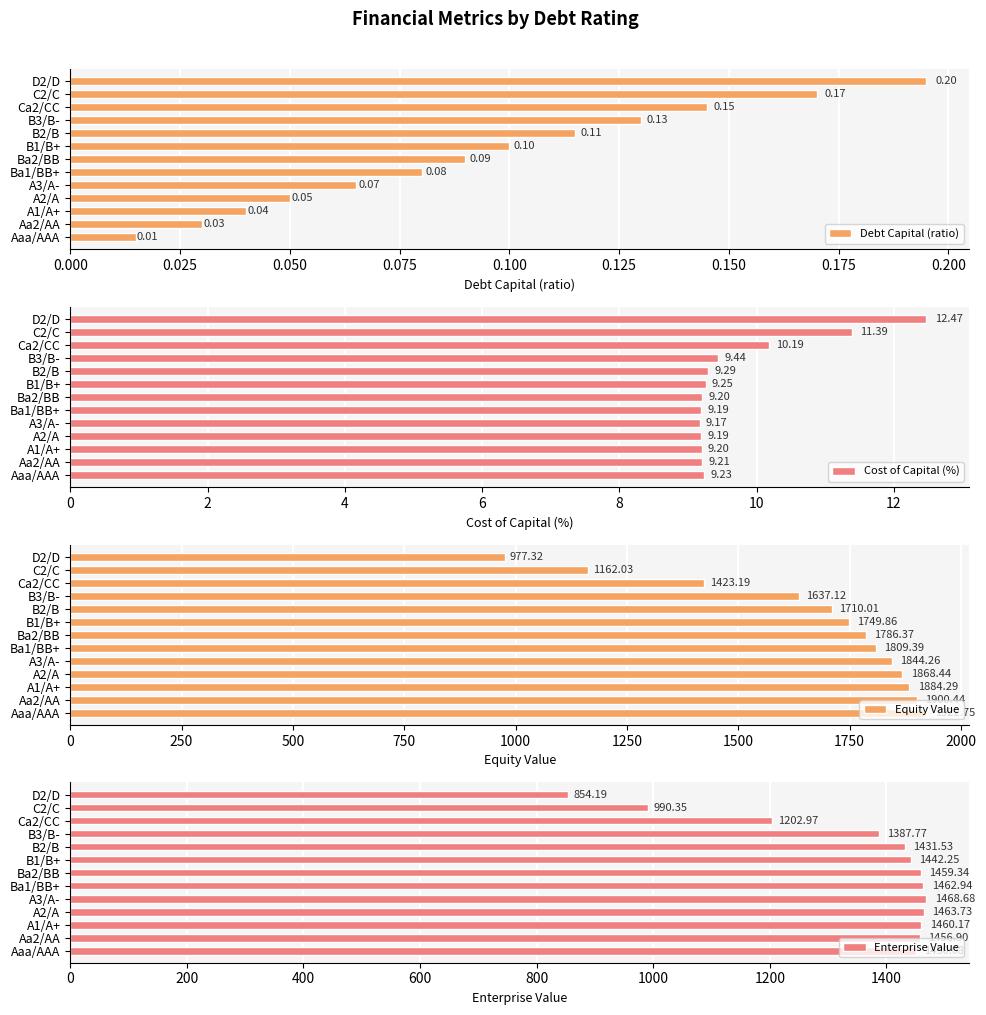

Which series has the widest spread of values?

Equity Value